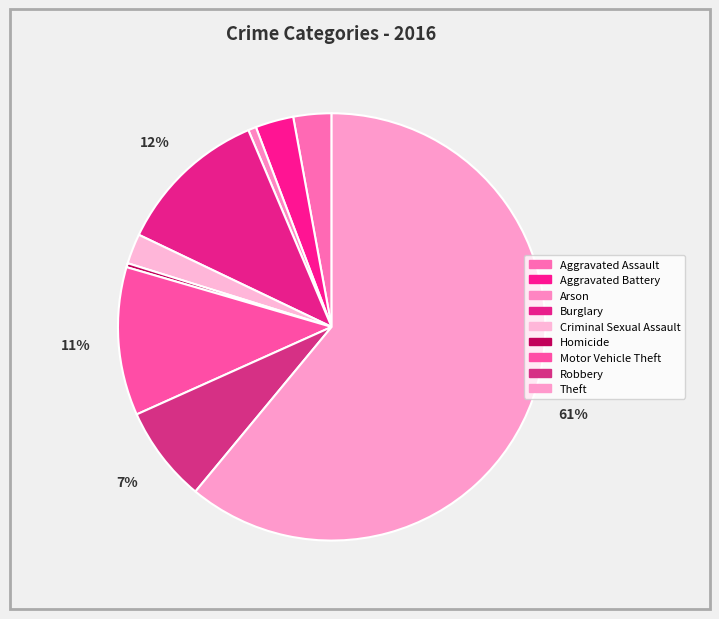

Is there a majority slice in this chart?

Yes